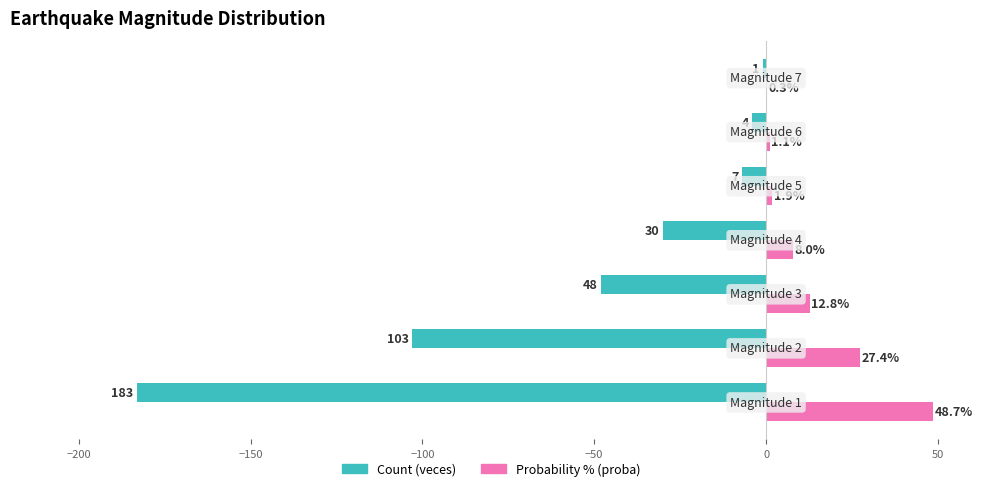

What is the greatest value displayed?

48.7